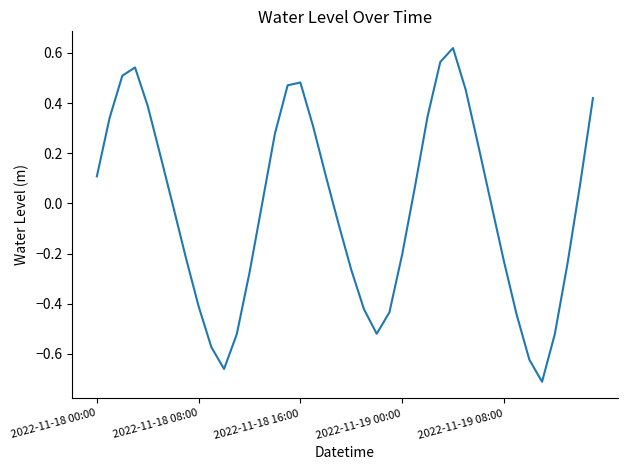

What is the difference between the maximum and minimum values?

1.3